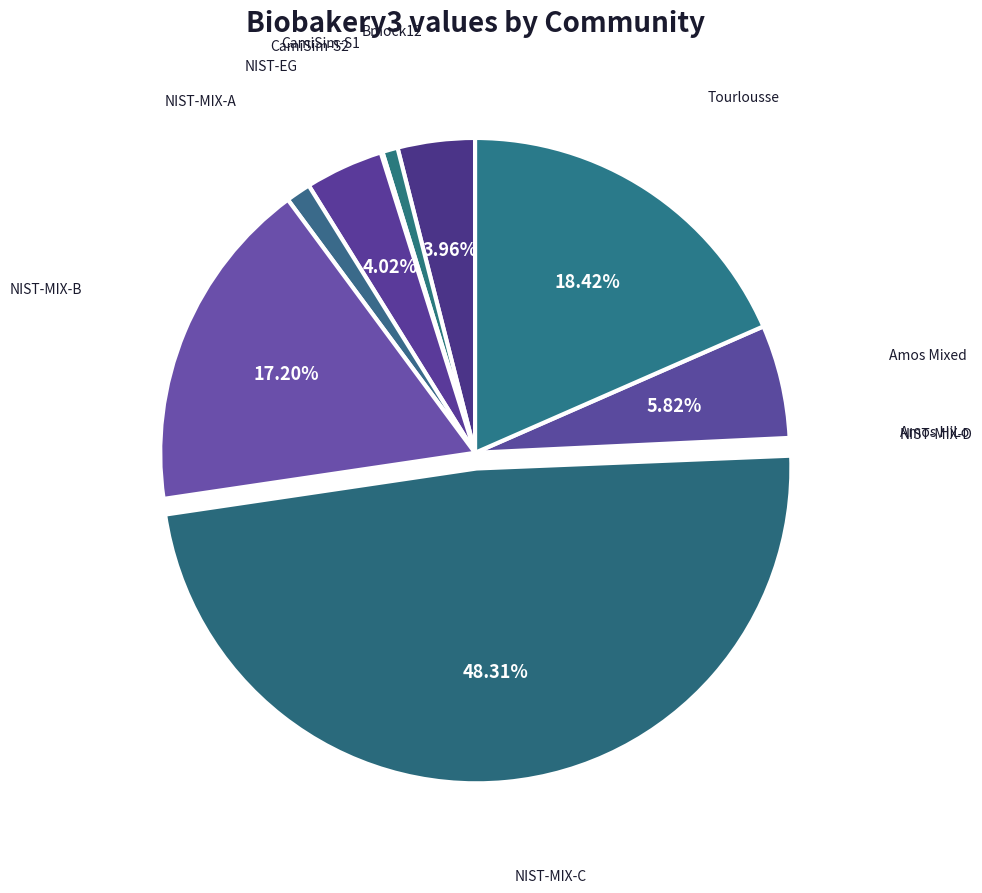

Is there any slice that represents more than half of the pie?

No